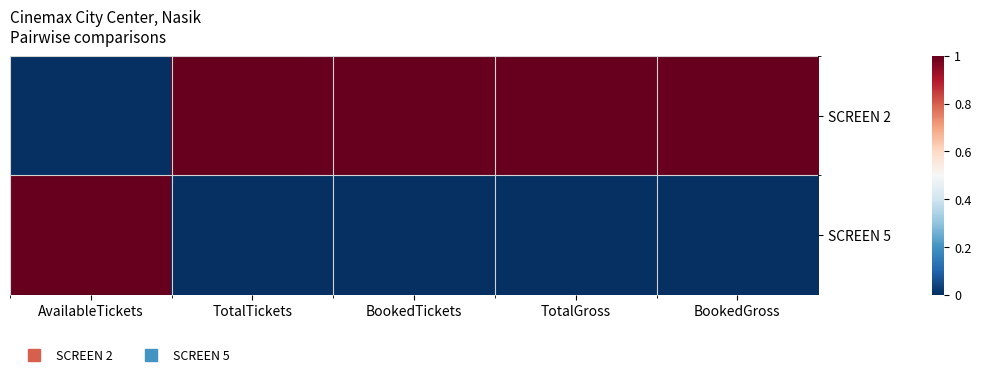

Between TotalTickets and TotalGross, which is larger?

TotalTickets